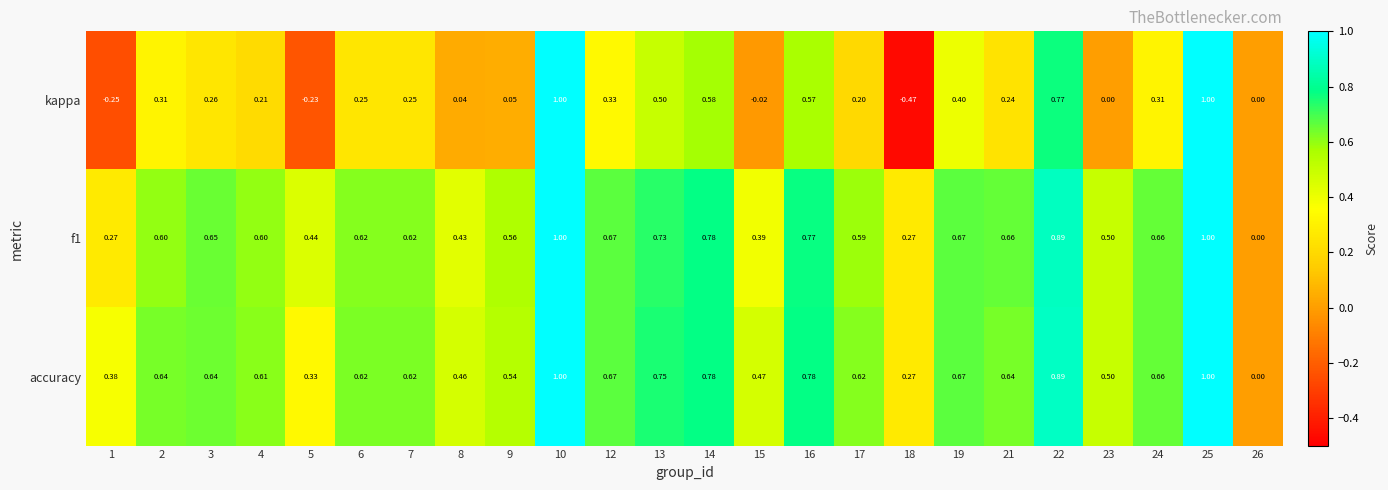

Which series has the largest total across all categories?

accuracy